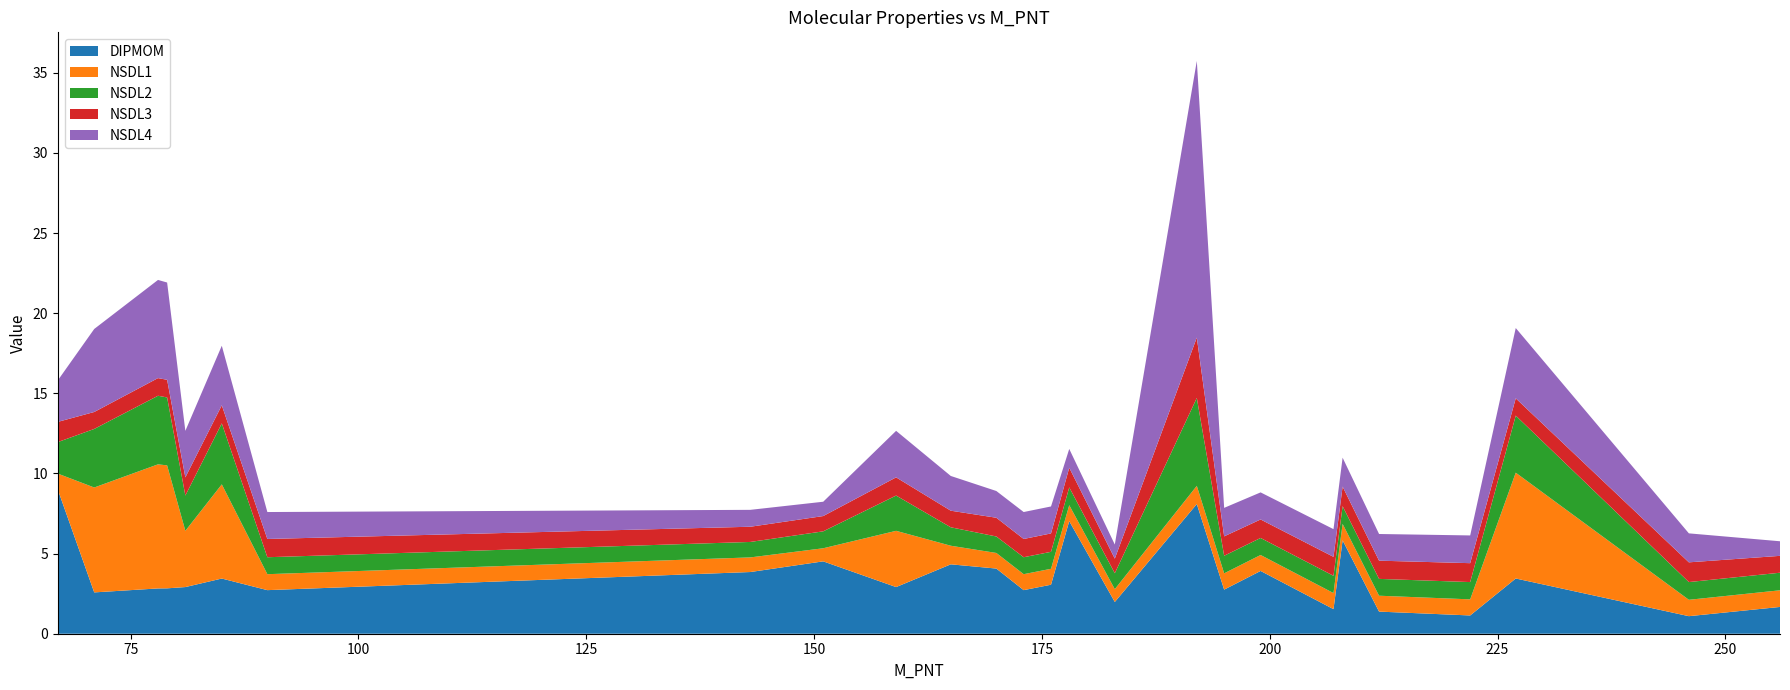

Reading left to right, transcribe all the data shown in this chart.

DIPMOM: 67=9.0	71=2.6	78=2.8	79=2.8	81=2.9	85=3.4	90=2.7	143=3.8	151=4.5	159=2.9	165=4.3	170=4.1	173=2.7	176=3.1	178=7.0	183=2.0	192=8.1	195=2.8	199=3.9	207=1.5	208=5.8	212=1.4	222=1.1	227=3.4	246=1.1	256=1.7
NSDL1: 67=1.0	71=6.5	78=7.7	79=7.7	81=3.5	85=5.9	90=1.0	143=0.9	151=0.8	159=3.5	165=1.2	170=1.0	173=1.0	176=1.0	178=1.0	183=0.8	192=1.1	195=1.0	199=1.0	207=1.0	208=1.0	212=1.0	222=1.0	227=6.6	246=1.0	256=1.0
NSDL2: 67=2.0	71=3.7	78=4.3	79=4.2	81=2.2	85=3.8	90=1.1	143=1.0	151=1.1	159=2.2	165=1.2	170=1.0	173=1.1	176=1.1	178=1.1	183=1.0	192=5.5	195=1.1	199=1.1	207=1.1	208=1.1	212=1.1	222=1.1	227=3.6	246=1.1	256=1.1
NSDL3: 67=1.3	71=1.1	78=1.1	79=1.1	81=1.1	85=1.1	90=1.1	143=0.9	151=1.0	159=1.1	165=1.0	170=1.2	173=1.1	176=1.1	178=1.2	183=0.9	192=3.8	195=1.2	199=1.2	207=1.2	208=1.2	212=1.1	222=1.2	227=1.1	246=1.2	256=1.1
NSDL4: 67=2.6	71=5.2	78=6.1	79=6.1	81=2.9	85=3.7	90=1.7	143=1.1	151=0.9	159=2.9	165=2.2	170=1.7	173=1.7	176=1.7	178=1.2	183=0.9	192=17.3	195=1.8	199=1.7	207=1.7	208=1.8	212=1.7	222=1.7	227=4.4	246=1.8	256=0.9